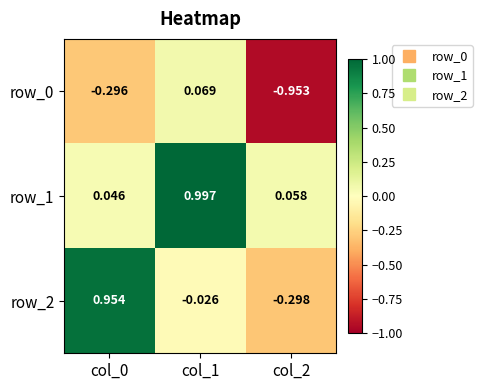

Is the value of row_1 at col_2 greater than the value of row_2 at col_0?

No